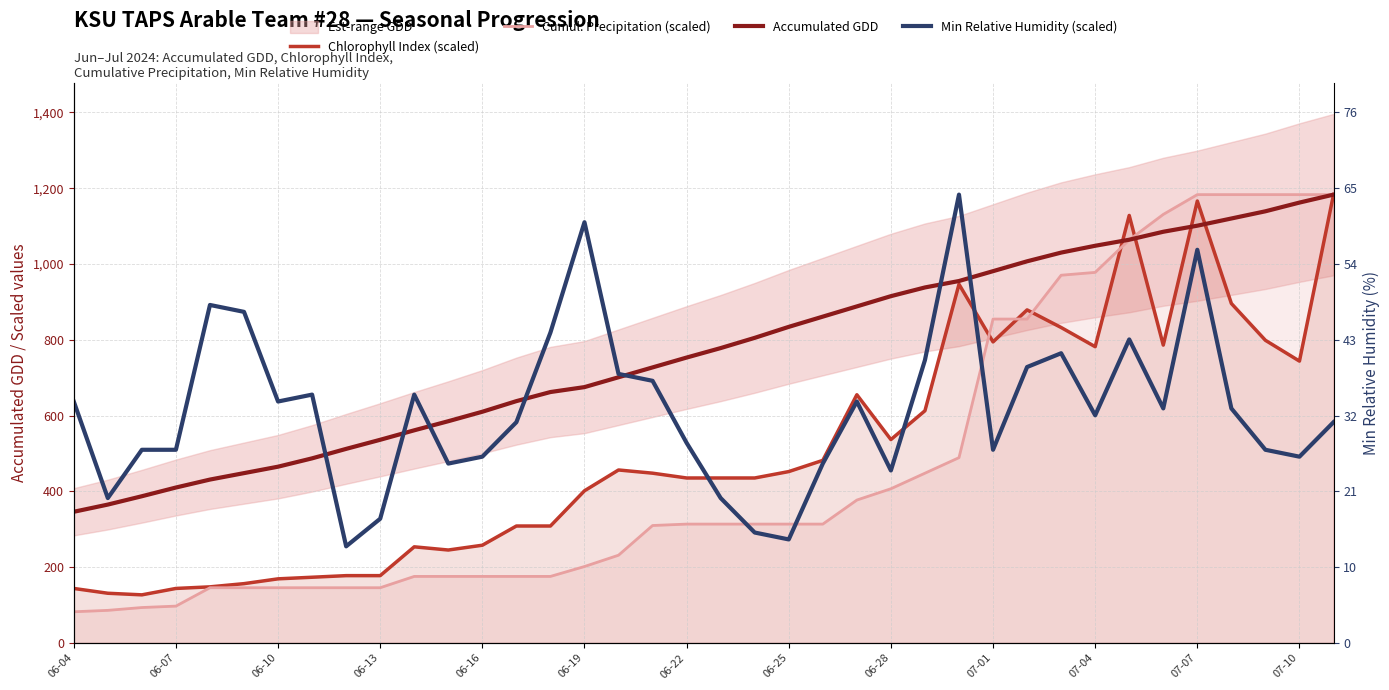

Which series has the largest range (max minus min)?

Cumul. Precipitation (scaled)